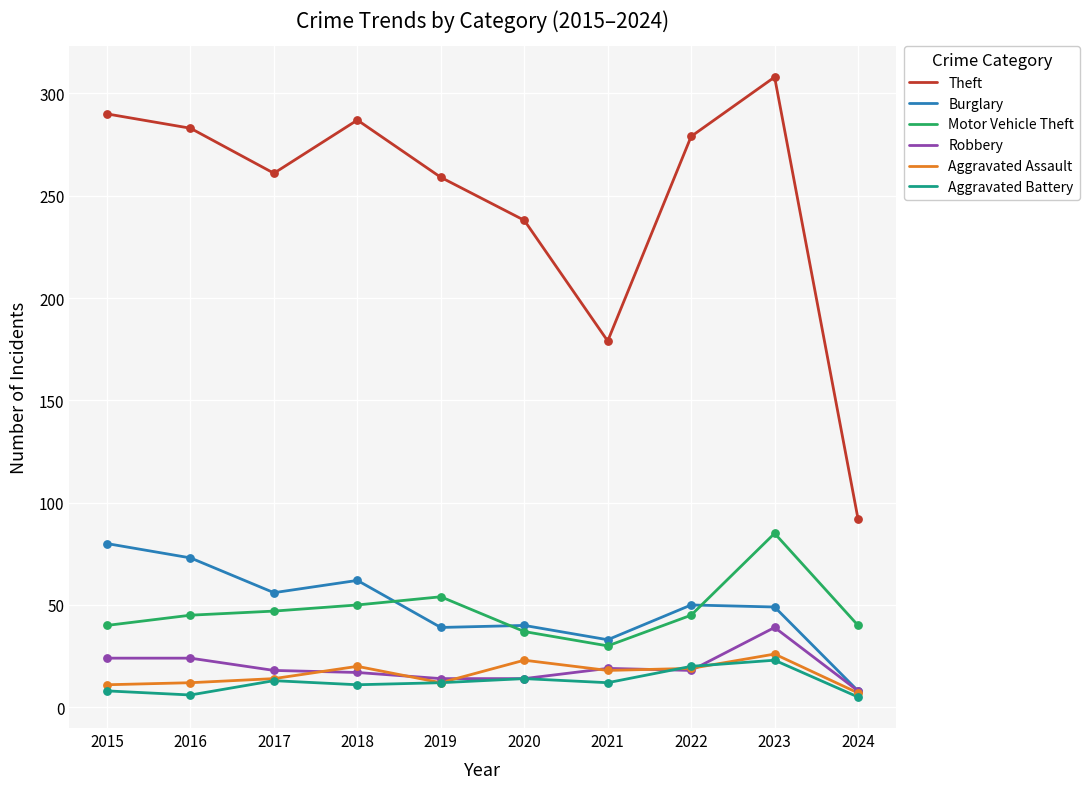

What is the difference between the highest and lowest values at 2017?

248